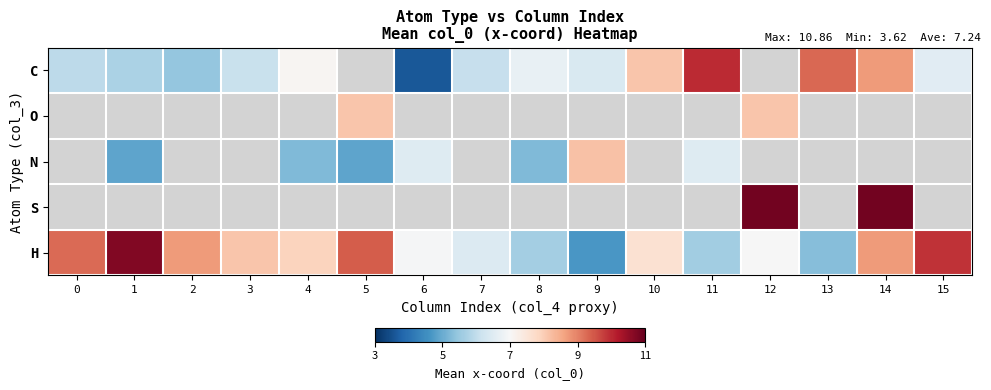

True or false: H has a value of 6.7 at 9.

False